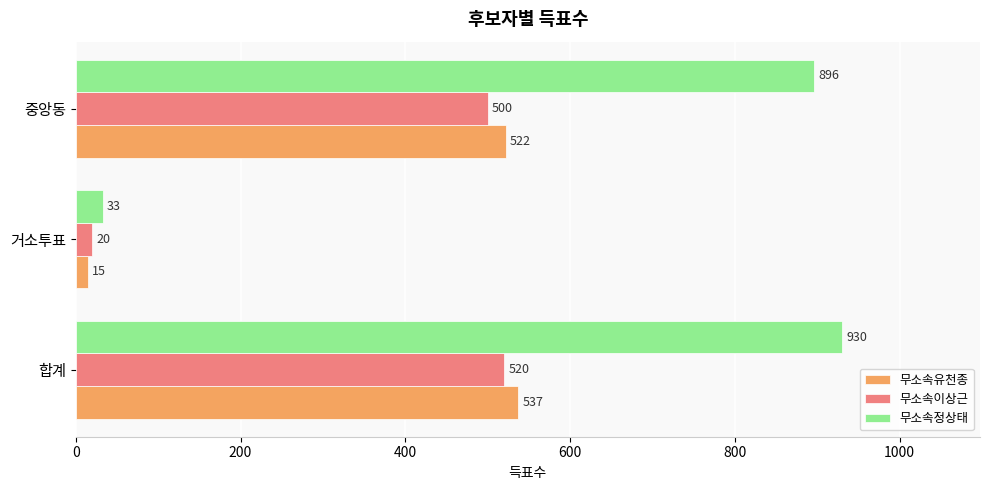

Where is 무소속유천종 nearest to the value 276?

중앙동